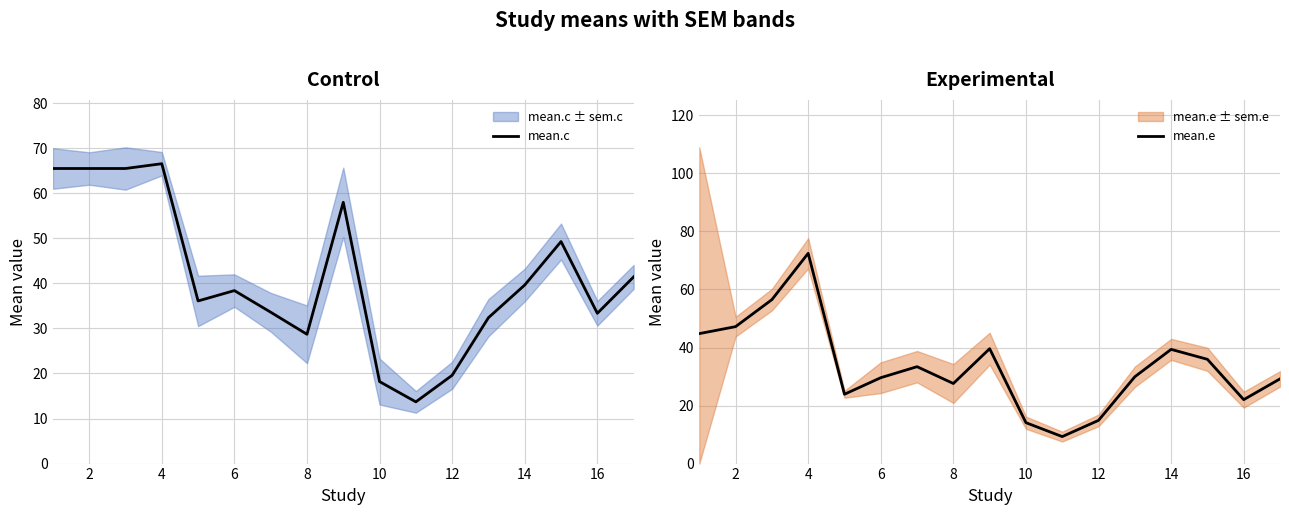

What is the minimum value for mean.c?

13.7